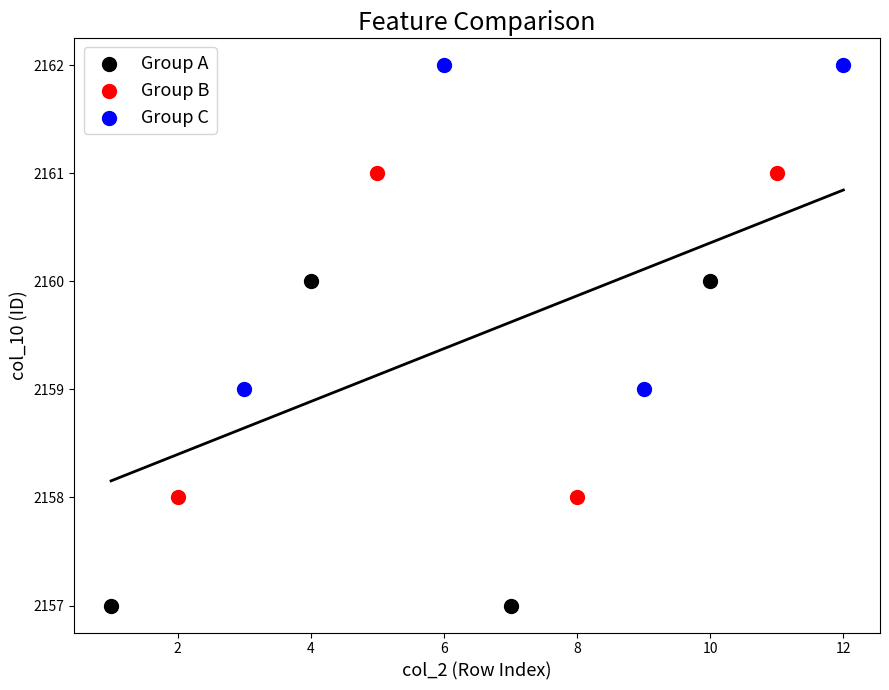

What are all the series names shown in the legend?

Group A, Group B, Group C